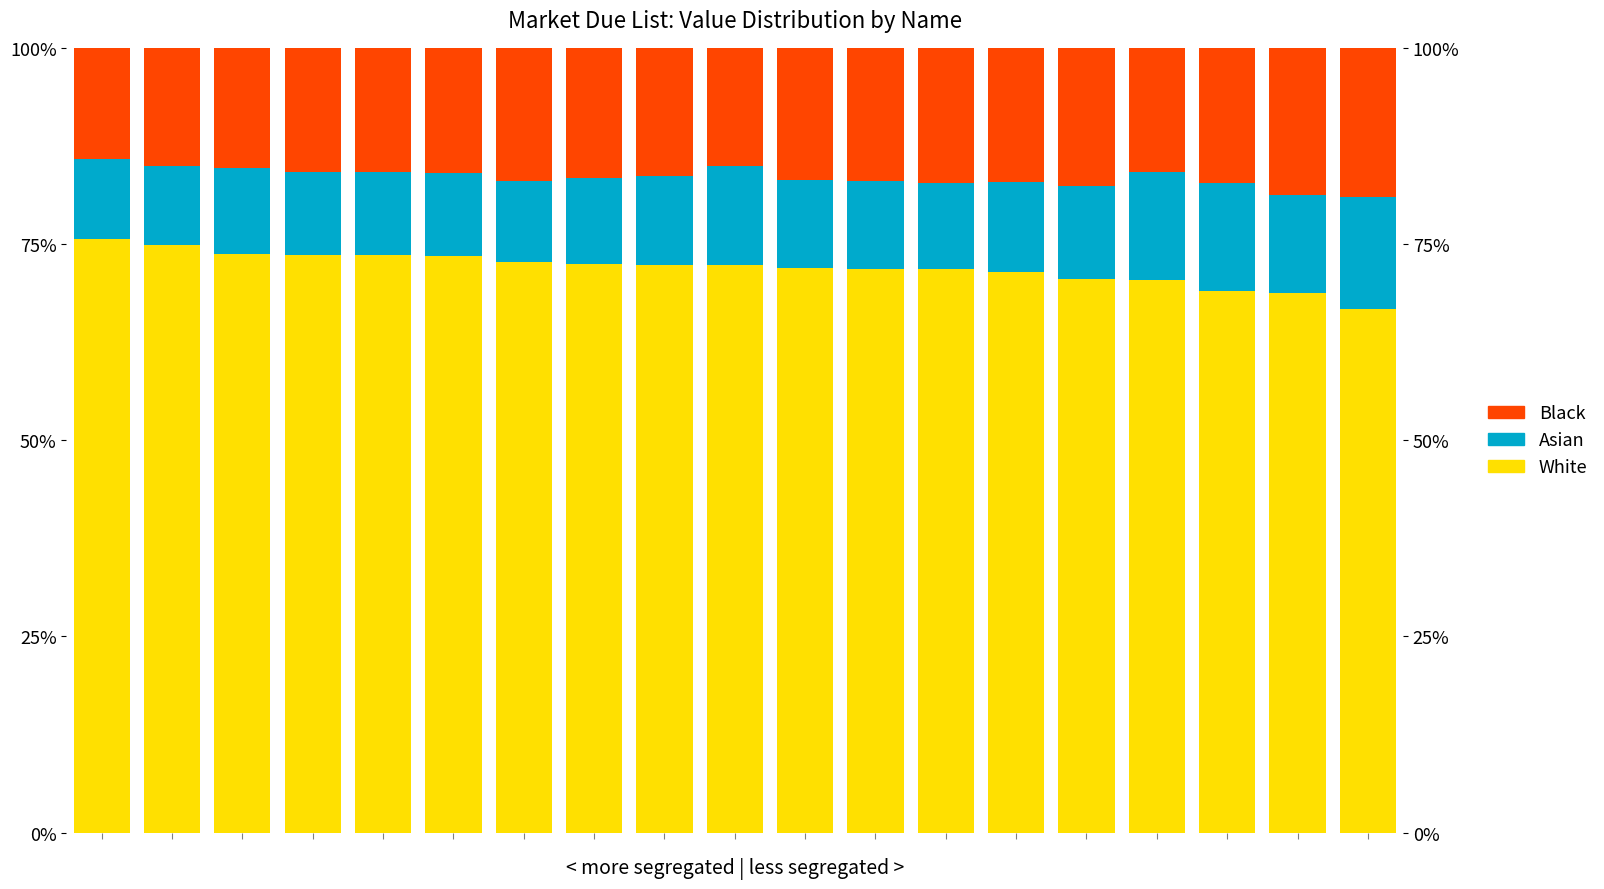

Reading left to right, what are all the values shown in this chart?

White: 75.7	74.9	73.8	73.7	73.5	73.4	72.8	72.4	72.3	72.3	72.0	71.8	71.8	71.4	70.6	70.4	69.0	68.8	66.7
Asian: 10.1	10.1	10.9	10.5	10.6	10.6	10.2	11.0	11.3	12.6	11.2	11.3	11.0	11.4	11.8	13.8	13.8	12.5	14.3
Black: 14.2	15.1	15.3	15.8	15.9	15.9	17.0	16.5	16.4	15.1	16.8	16.9	17.2	17.1	17.6	15.8	17.2	18.8	19.0